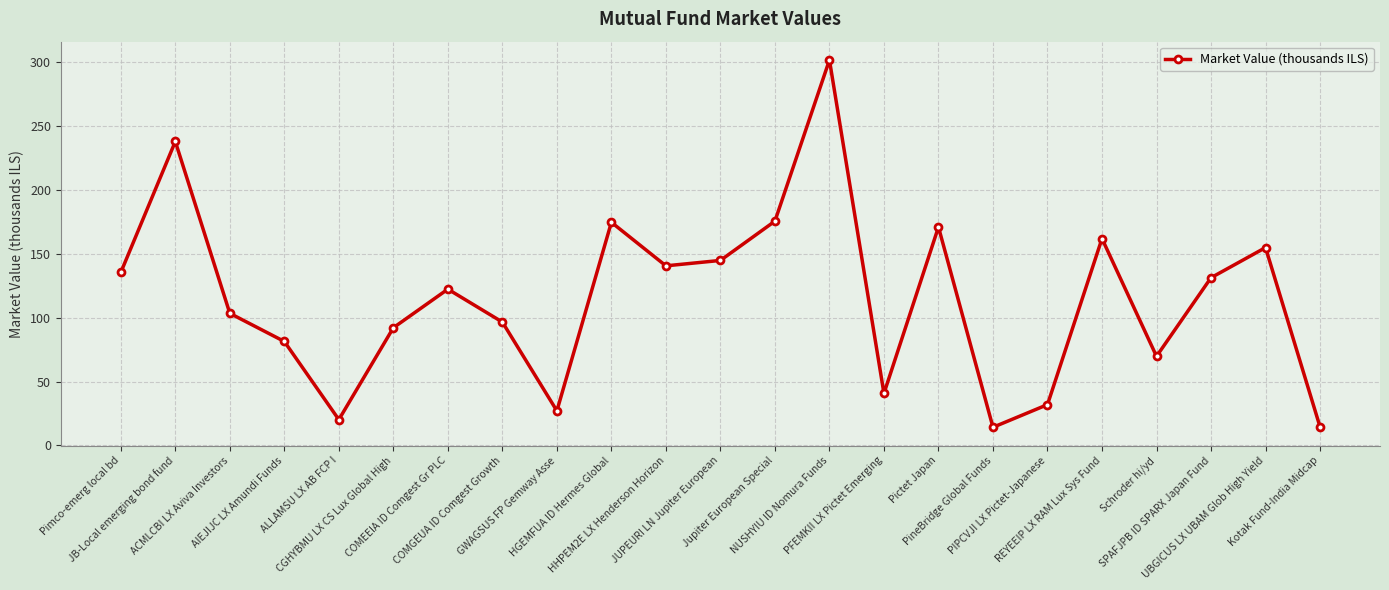

What is the greatest value displayed?

301.8